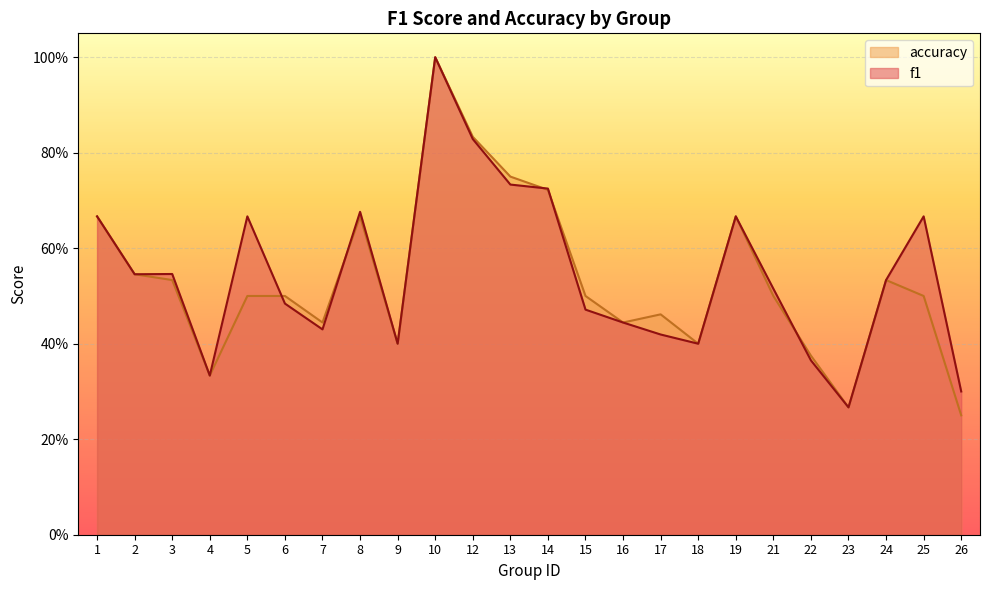

True or false: accuracy has a value of 0.5 at 3.

True